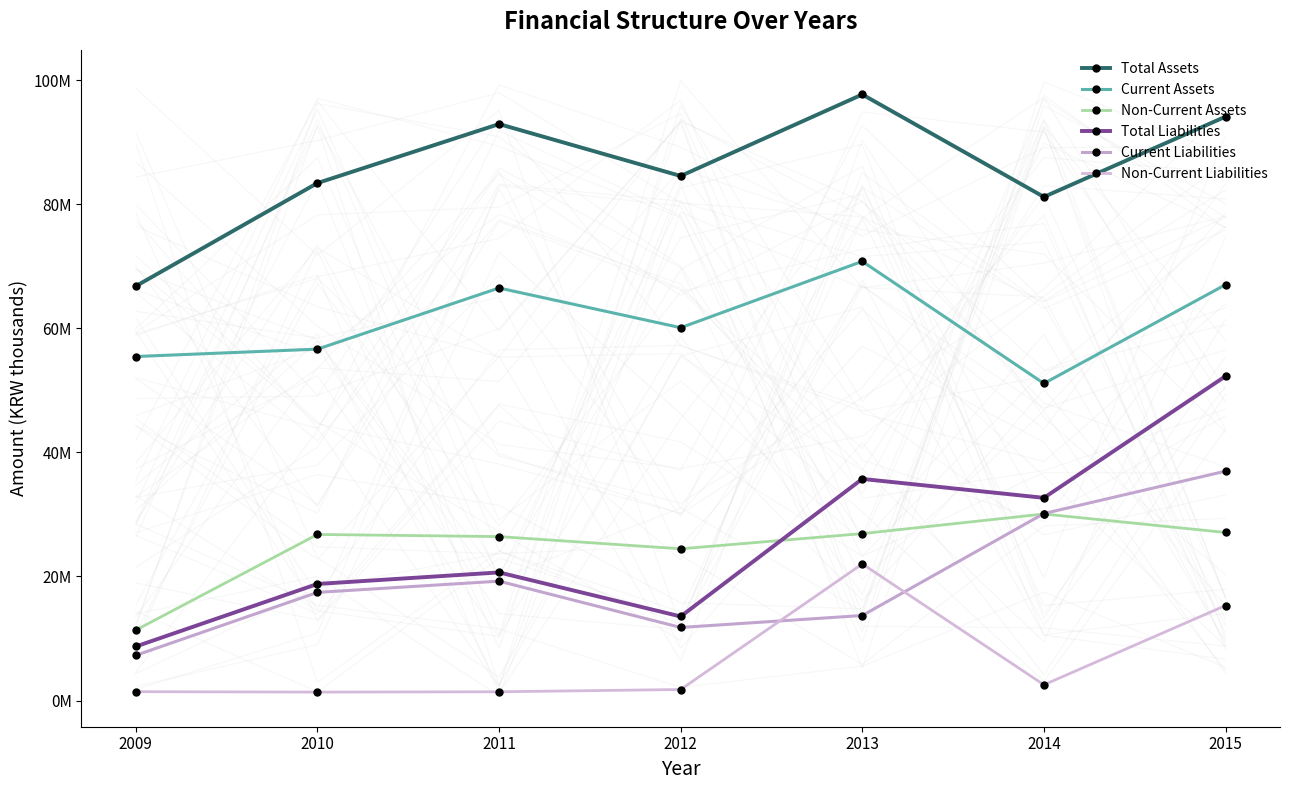

What is the value of the Non-Current Assets point at the 4th from the left?

24452024